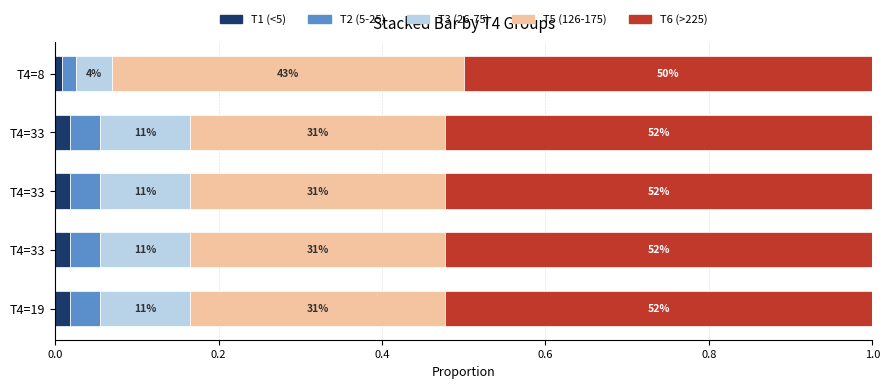

What are all the series names shown in the legend?

T1 (<5), T2 (5-25), T3 (26-75), T5 (126-175), T6 (>225)